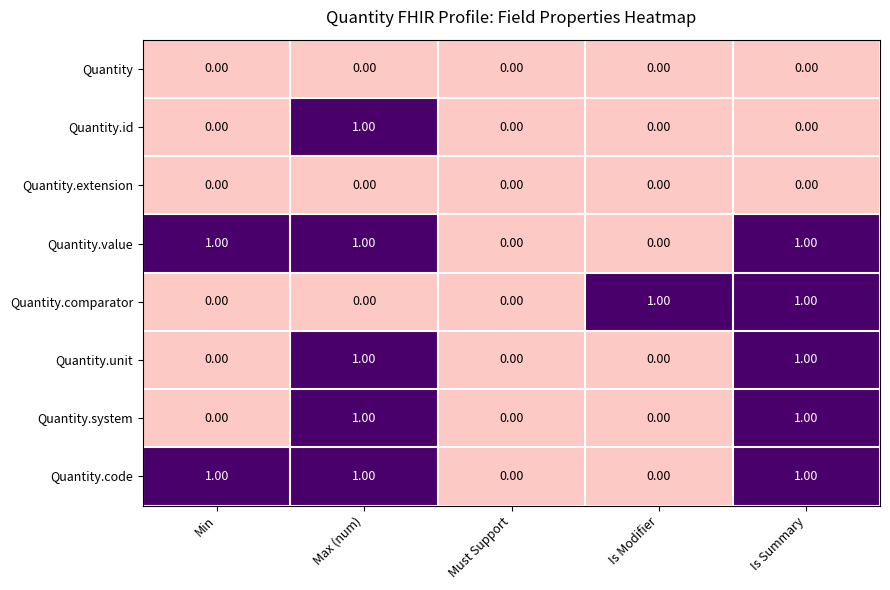

What is the difference between the highest and lowest values at Is Summary?

1